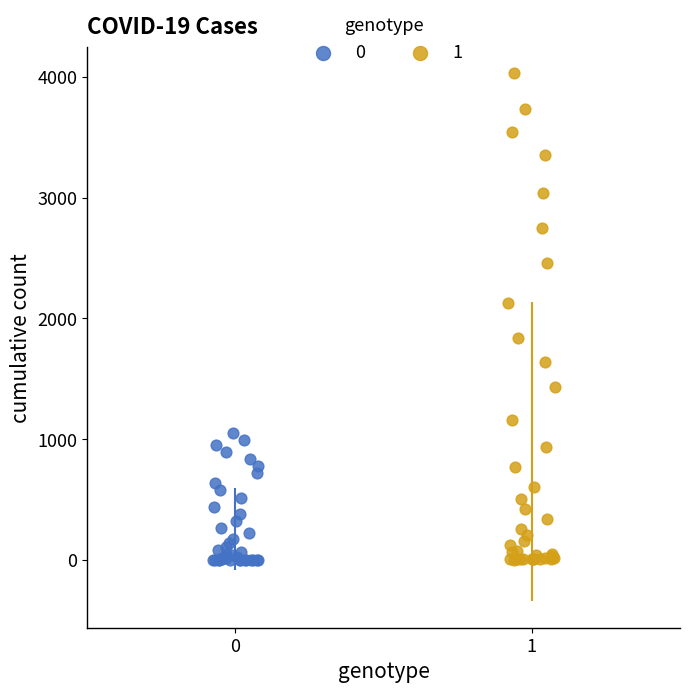

What are all the series names shown in the legend?

0, 1